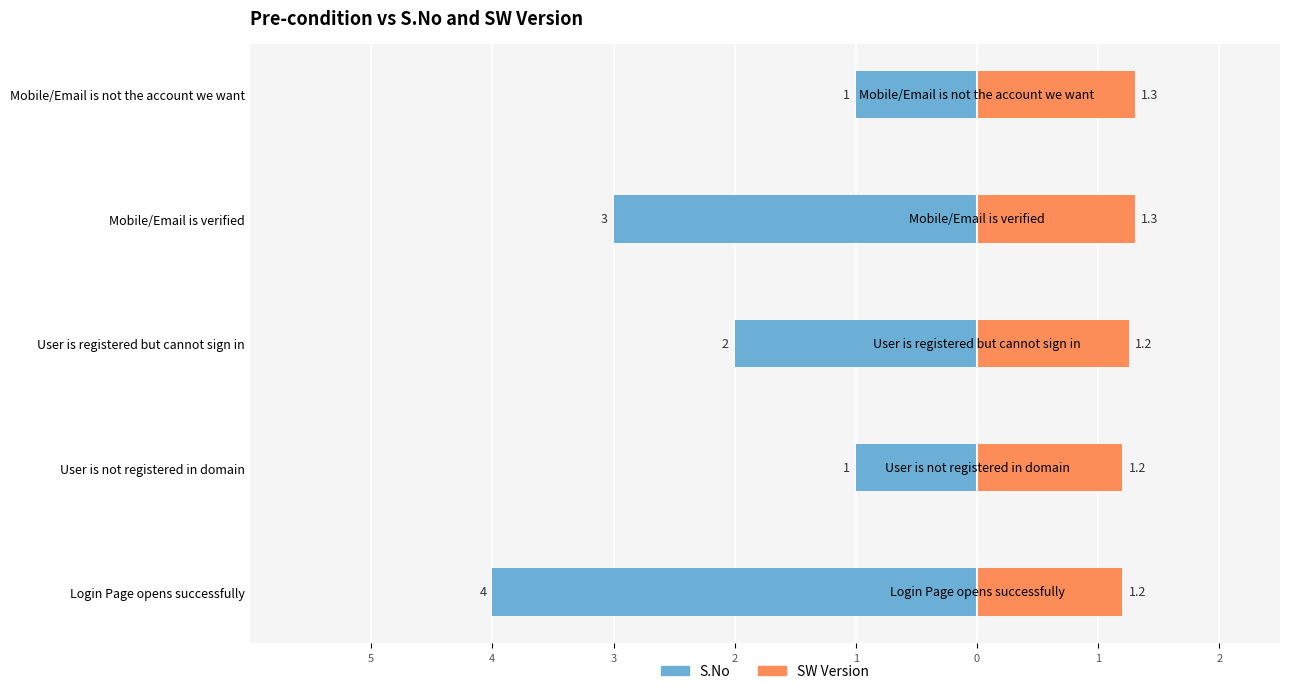

Is the value of SW Version at User is not registered in domain greater than the value of S.No at User is not registered in domain?

Yes